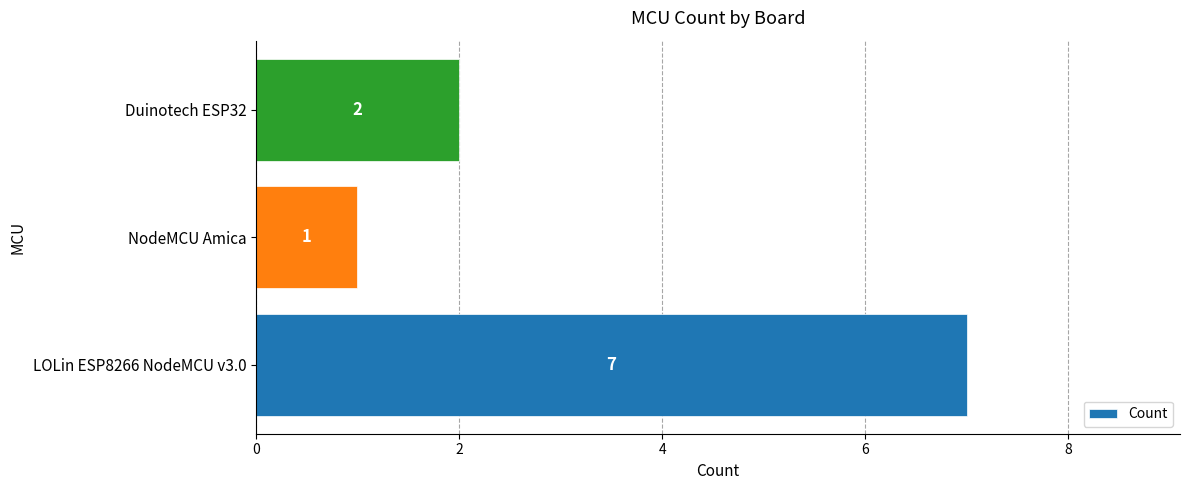

List the labels in order of value, smallest first.

NodeMCU Amica, Duinotech ESP32, LOLin ESP8266 NodeMCU v3.0